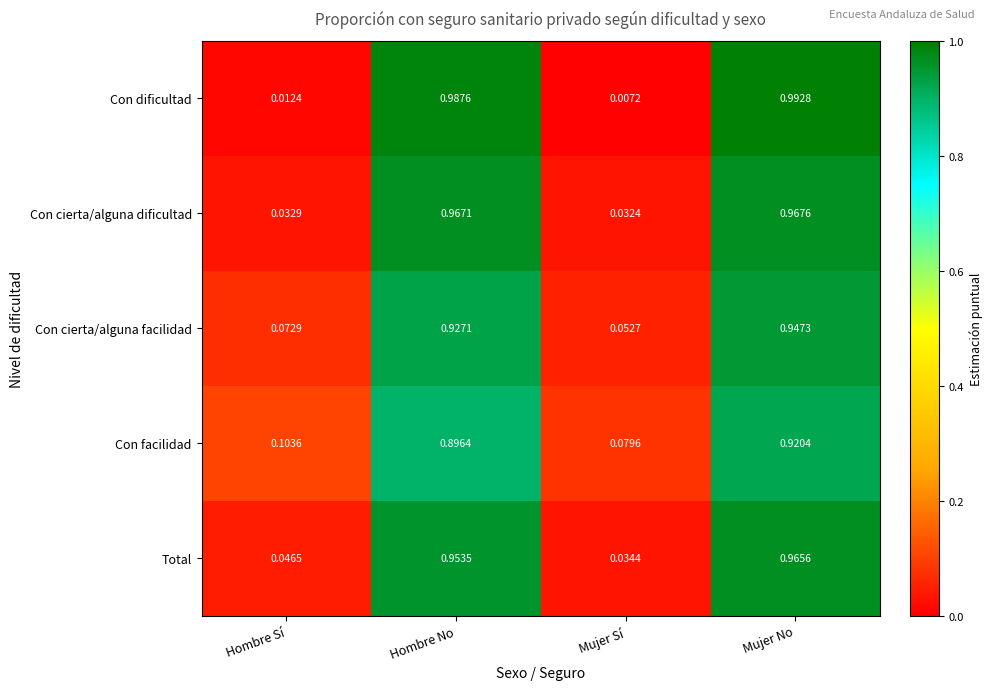

At which category is the sum across all series the highest?

Mujer No